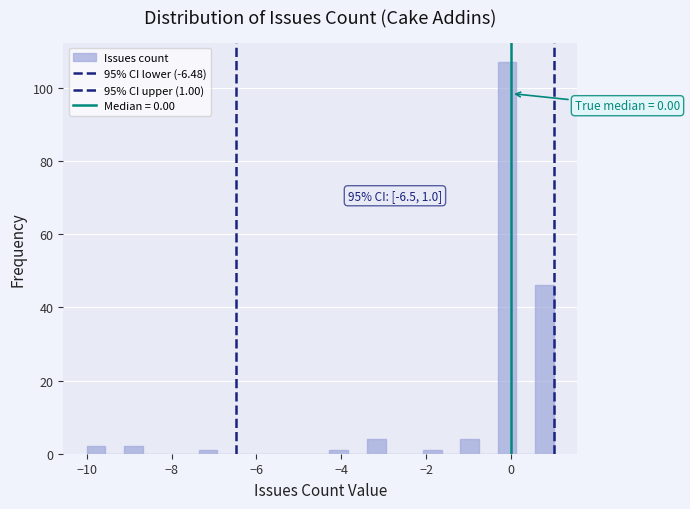

Read against the x-axis, roughly where is the centre of the tallest bar?

0.0